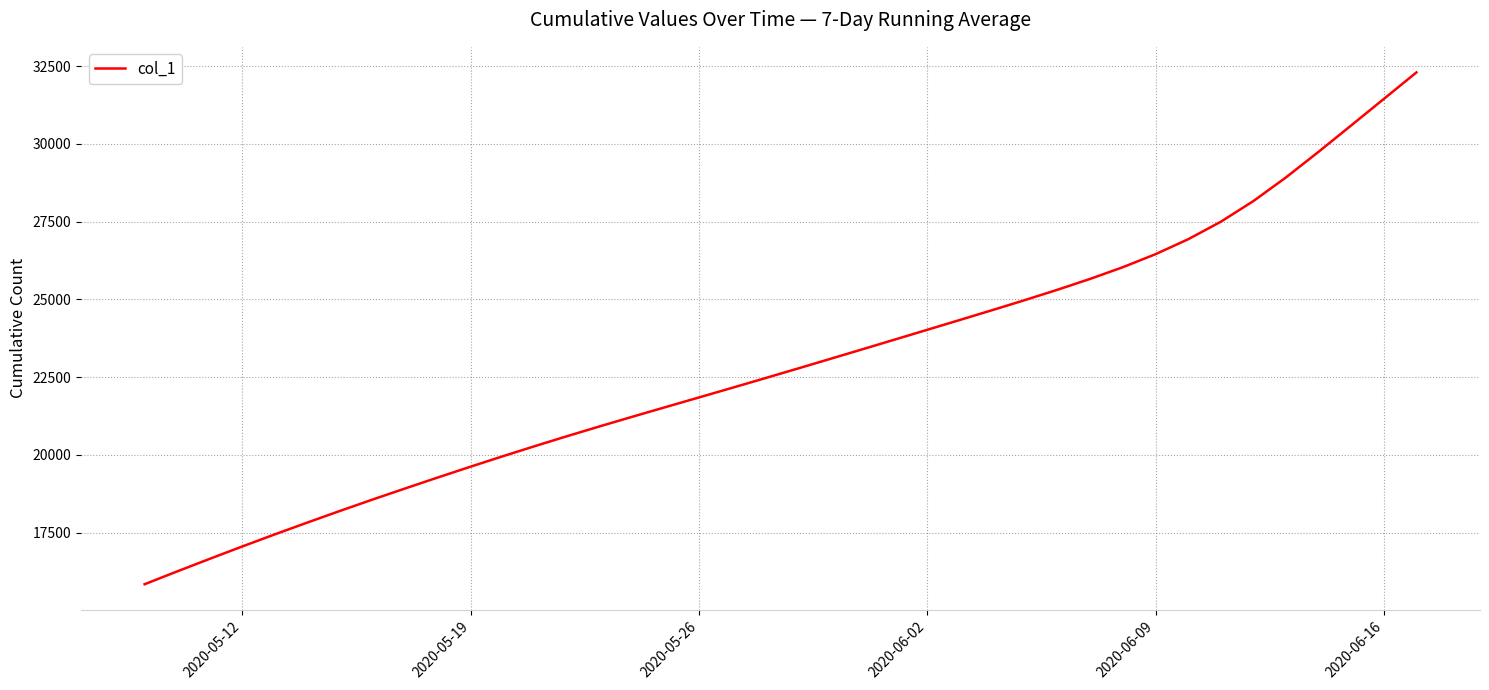

What is the minimum value shown in the chart?

15842.6